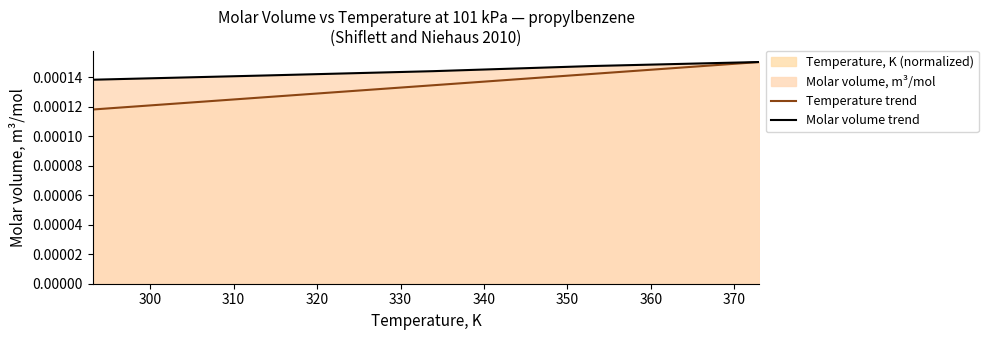

Which series has the largest total across all categories?

Molar volume trend